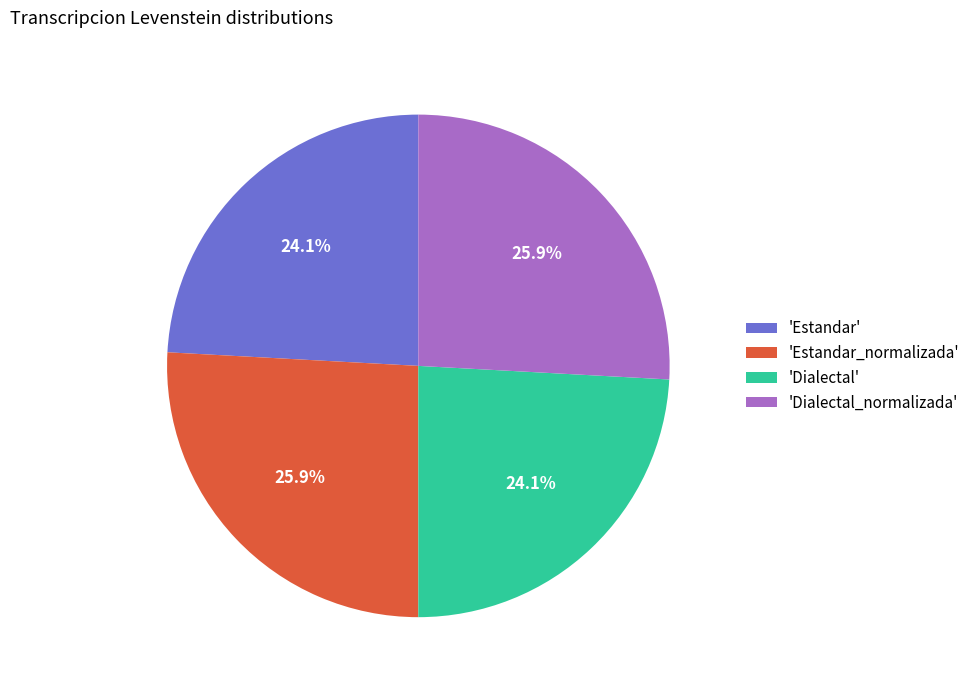

Is there a majority slice in this chart?

No